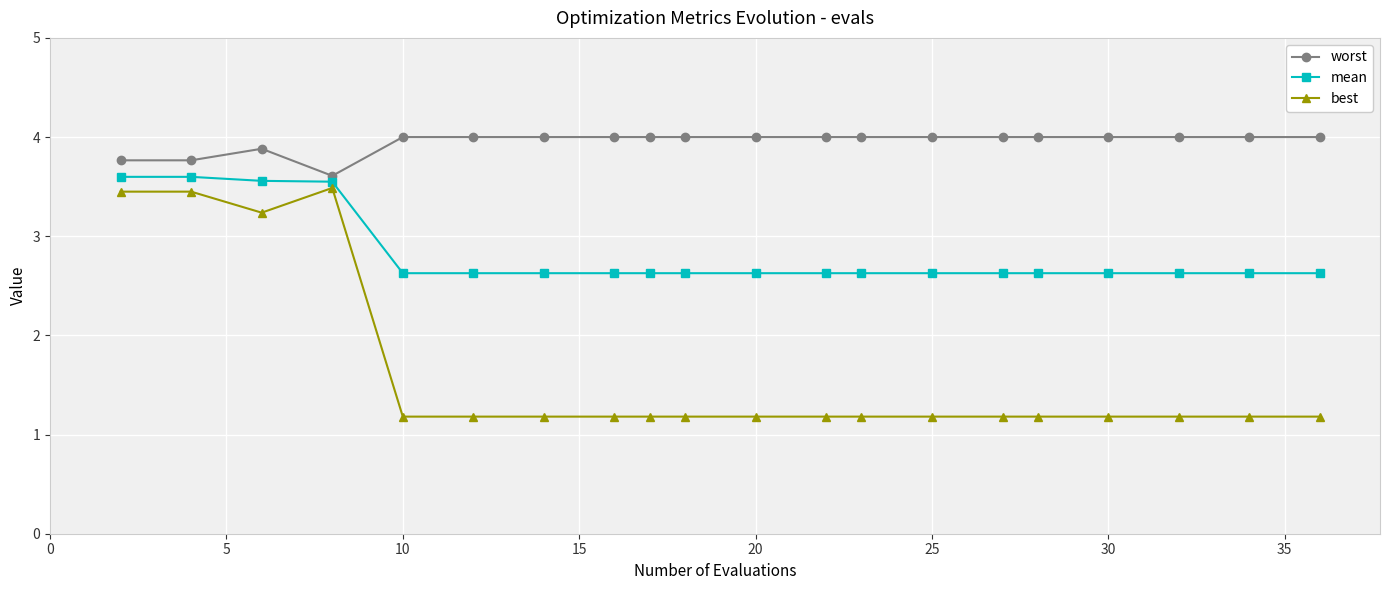

Which series has the largest total across all categories?

worst